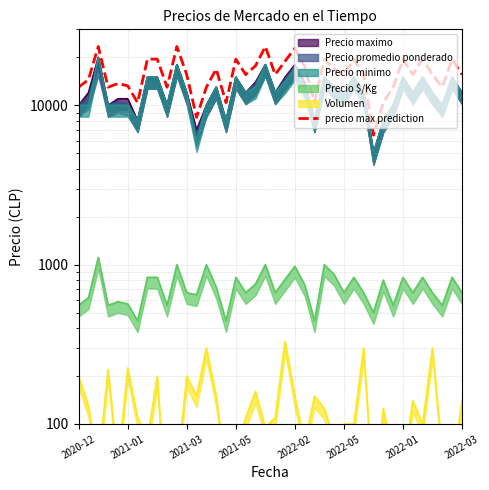

Which label corresponds to the largest value in the chart?

2021-03